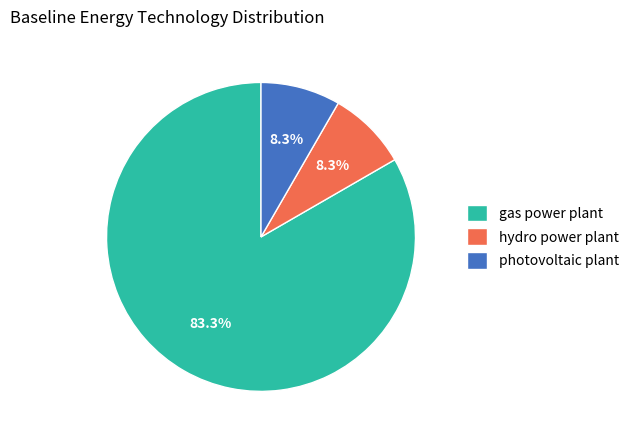

To the nearest percent, what portion does hydro power plant represent?

8%